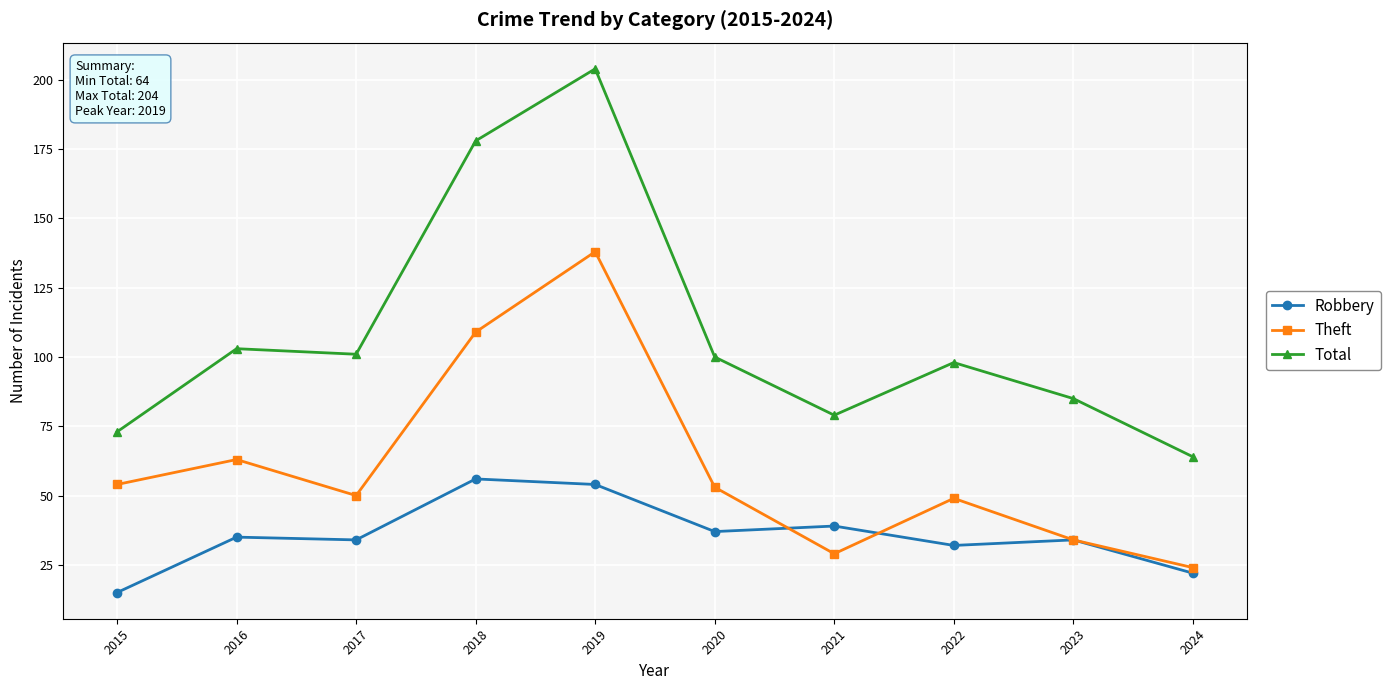

True or false: Theft and Total intersect in this chart.

False